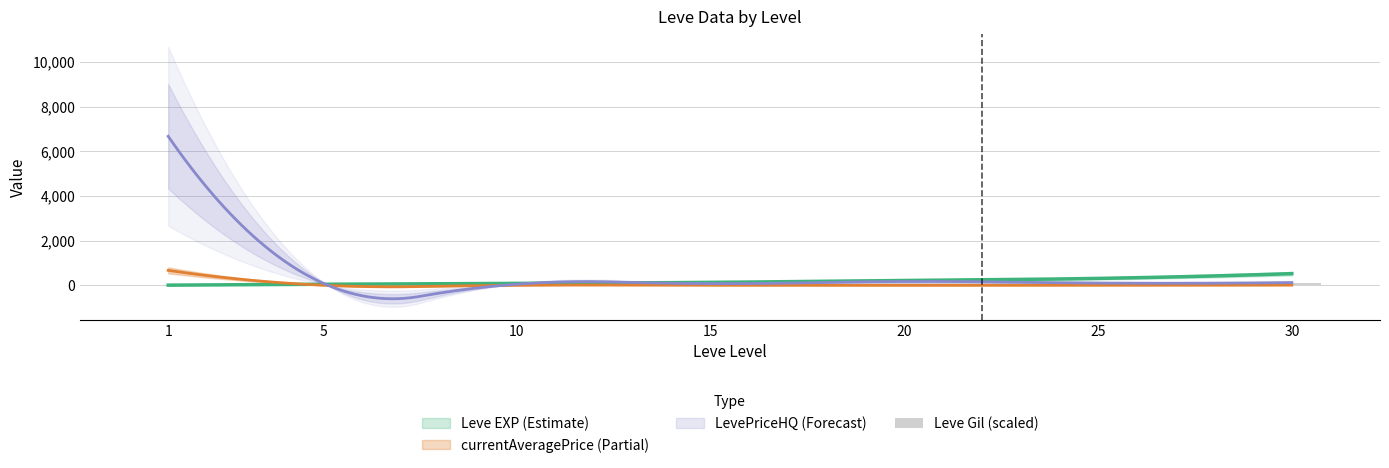

List the labels in order of value, largest first.

30, 25, 20, 15, 10, 5, 1